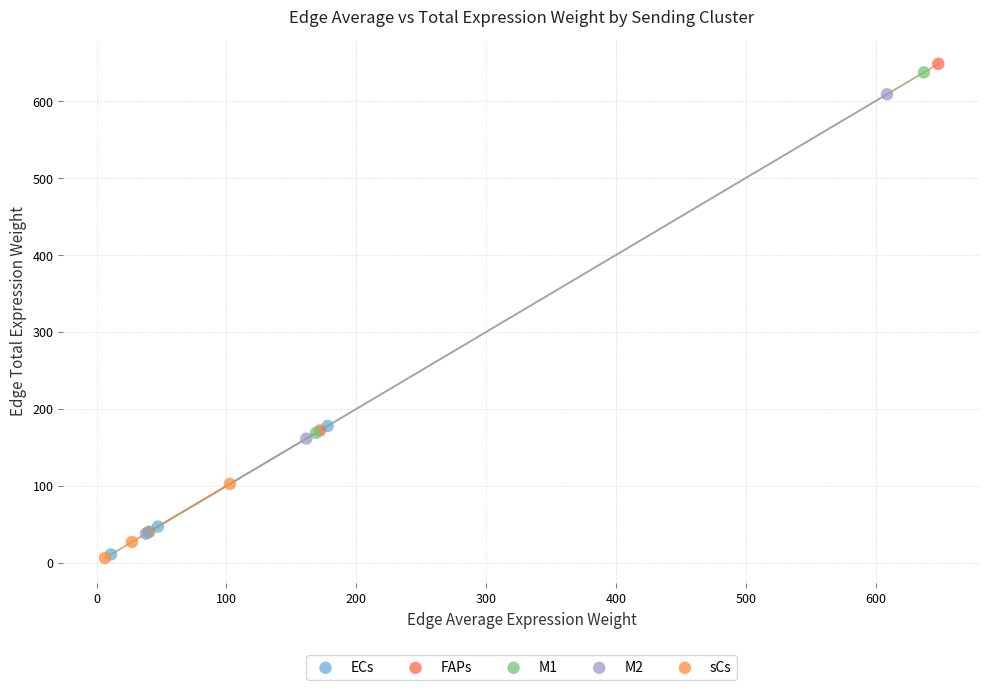

Which series has the widest spread of Y values?

FAPs